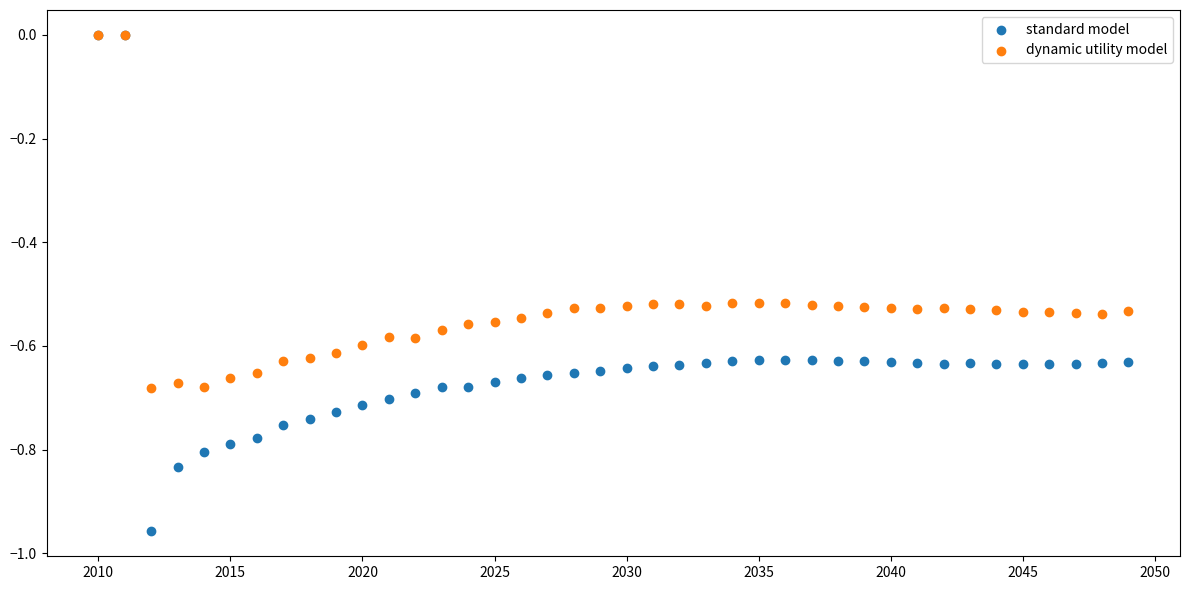

What are all the series names shown in the legend?

standard model, dynamic utility model